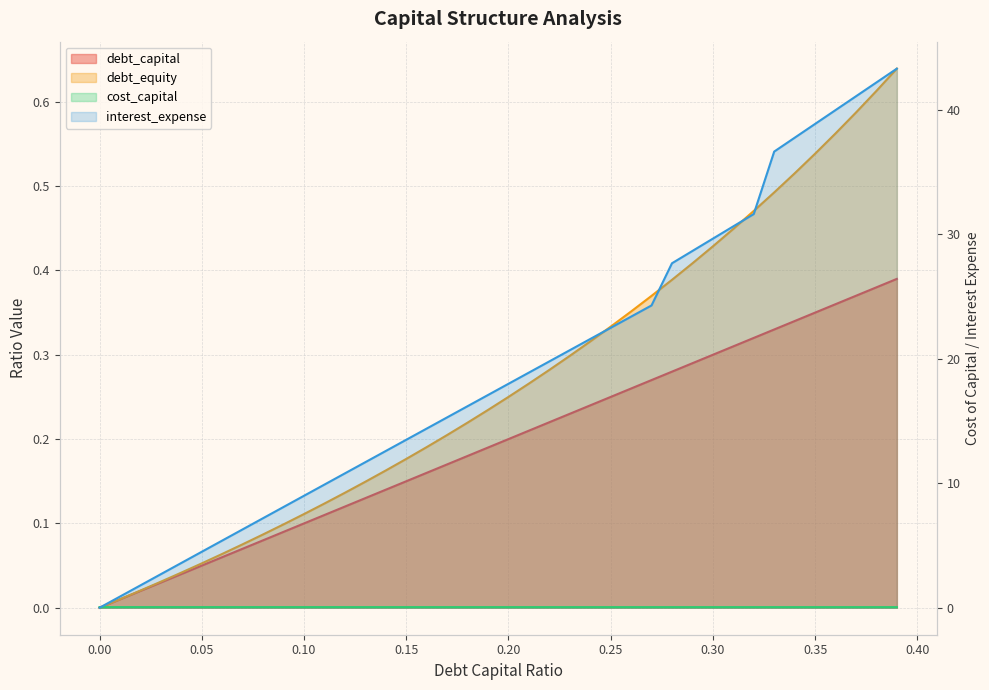

True or false: interest_expense and debt_capital intersect in this chart.

False